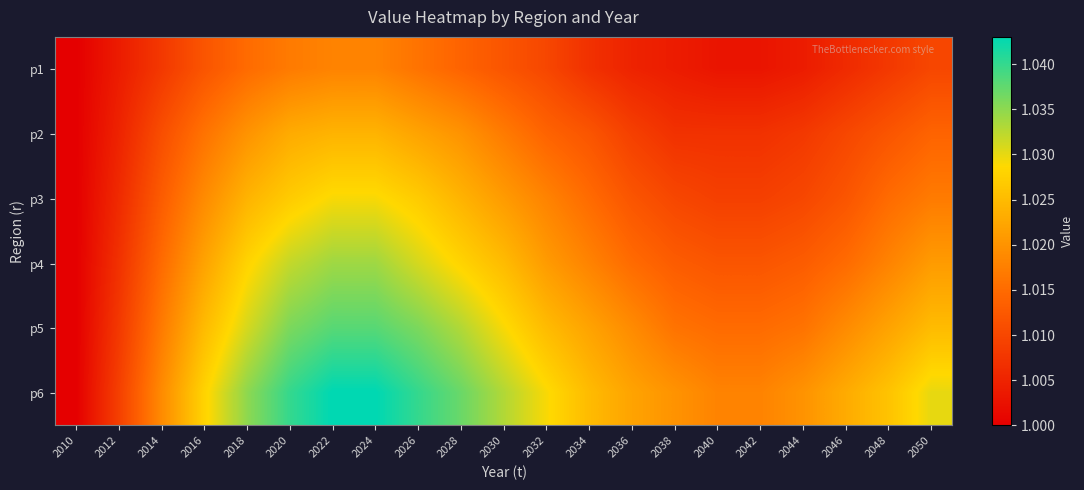

Reading left to right, extract all data points from this chart.

p1: 2010=1.0	2012=1.0	2014=1.0	2016=1.0	2018=1.0	2020=1.0	2022=1.0	2024=1.0	2026=1.0	2028=1.0	2030=1.0	2032=1.0	2034=1.0	2036=1.0	2038=1.0	2040=1.0	2042=1.0	2044=1.0	2046=1.0	2048=1.0	2050=1.0
p2: 2010=1.0	2012=1.0	2014=1.0	2016=1.0	2018=1.0	2020=1.0	2022=1.0	2024=1.0	2026=1.0	2028=1.0	2030=1.0	2032=1.0	2034=1.0	2036=1.0	2038=1.0	2040=1.0	2042=1.0	2044=1.0	2046=1.0	2048=1.0	2050=1.0
p3: 2010=1.0	2012=1.0	2014=1.0	2016=1.0	2018=1.0	2020=1.0	2022=1.0	2024=1.0	2026=1.0	2028=1.0	2030=1.0	2032=1.0	2034=1.0	2036=1.0	2038=1.0	2040=1.0	2042=1.0	2044=1.0	2046=1.0	2048=1.0	2050=1.0
p4: 2010=1.0	2012=1.0	2014=1.0	2016=1.0	2018=1.0	2020=1.0	2022=1.0	2024=1.0	2026=1.0	2028=1.0	2030=1.0	2032=1.0	2034=1.0	2036=1.0	2038=1.0	2040=1.0	2042=1.0	2044=1.0	2046=1.0	2048=1.0	2050=1.0
p5: 2010=1.0	2012=1.0	2014=1.0	2016=1.0	2018=1.0	2020=1.0	2022=1.0	2024=1.0	2026=1.0	2028=1.0	2030=1.0	2032=1.0	2034=1.0	2036=1.0	2038=1.0	2040=1.0	2042=1.0	2044=1.0	2046=1.0	2048=1.0	2050=1.0
p6: 2010=1.0	2012=1.0	2014=1.0	2016=1.0	2018=1.0	2020=1.0	2022=1.0	2024=1.0	2026=1.0	2028=1.0	2030=1.0	2032=1.0	2034=1.0	2036=1.0	2038=1.0	2040=1.0	2042=1.0	2044=1.0	2046=1.0	2048=1.0	2050=1.0